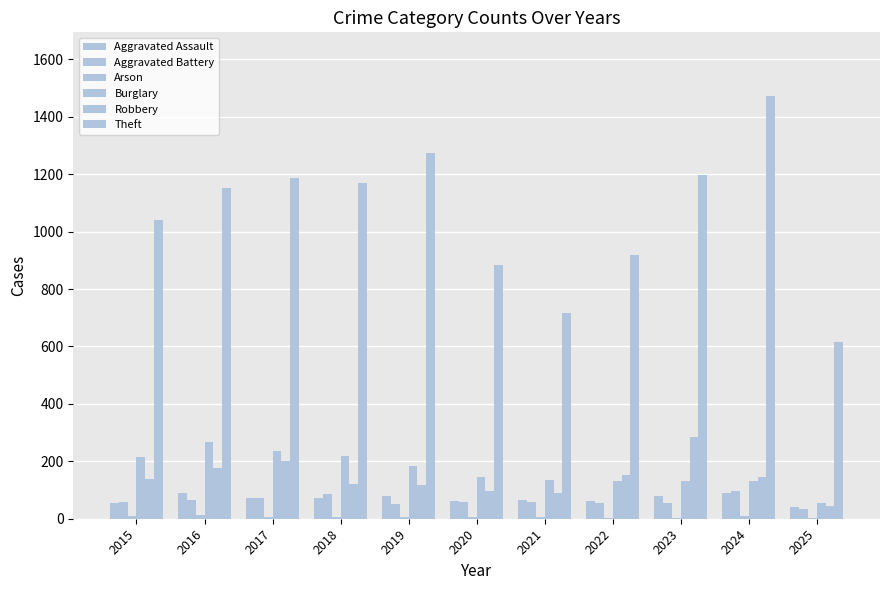

Reading left to right, what are all the values shown in this chart?

Aggravated Assault: 2015=56	2016=88	2017=72	2018=72	2019=80	2020=62	2021=66	2022=61	2023=79	2024=88	2025=41
Aggravated Battery: 2015=60	2016=66	2017=71	2018=86	2019=53	2020=57	2021=60	2022=56	2023=55	2024=96	2025=34
Arson: 2015=10	2016=12	2017=7	2018=7	2019=5	2020=7	2021=6	2022=3	2023=2	2024=8	2025=3
Burglary: 2015=216	2016=266	2017=237	2018=218	2019=182	2020=146	2021=134	2022=130	2023=133	2024=133	2025=56
Robbery: 2015=139	2016=178	2017=202	2018=121	2019=116	2020=97	2021=88	2022=151	2023=284	2024=144	2025=46
Theft: 2015=1041	2016=1151	2017=1188	2018=1170	2019=1272	2020=884	2021=716	2022=920	2023=1198	2024=1473	2025=614